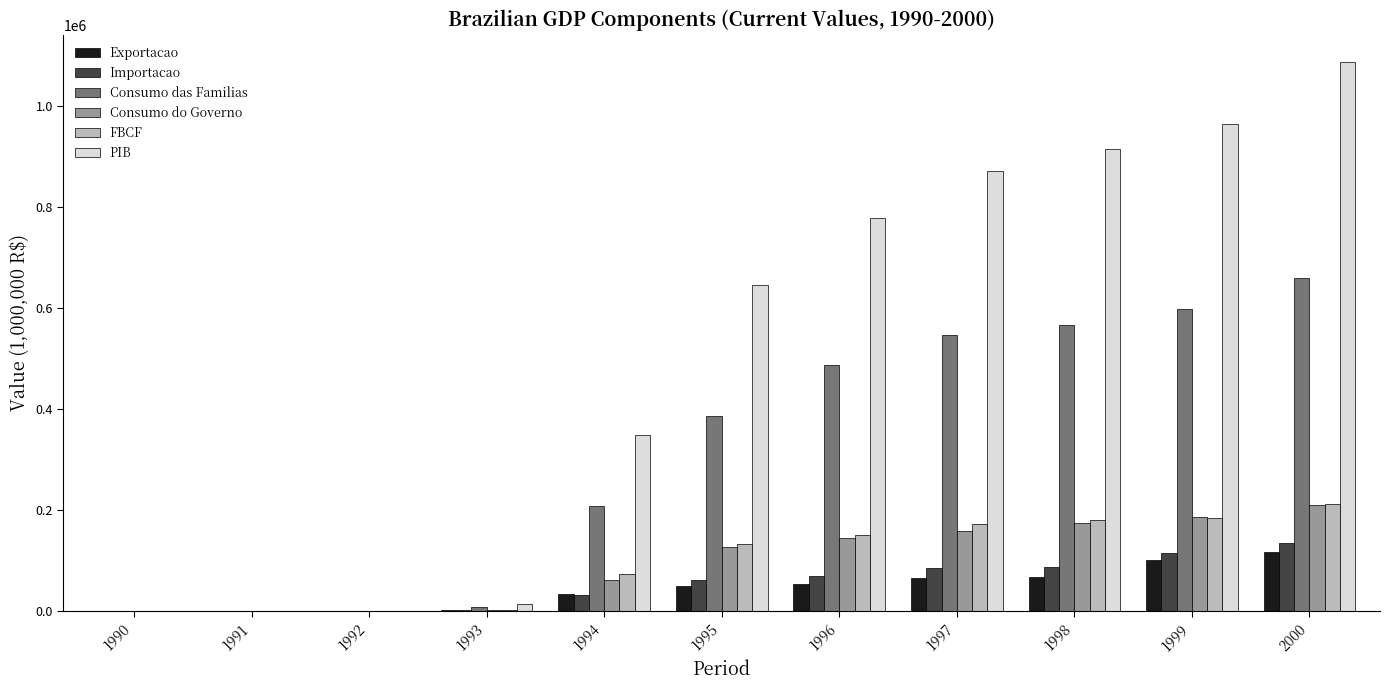

The value of Consumo do Governo at 1995 is 216956.0. True or false?

False